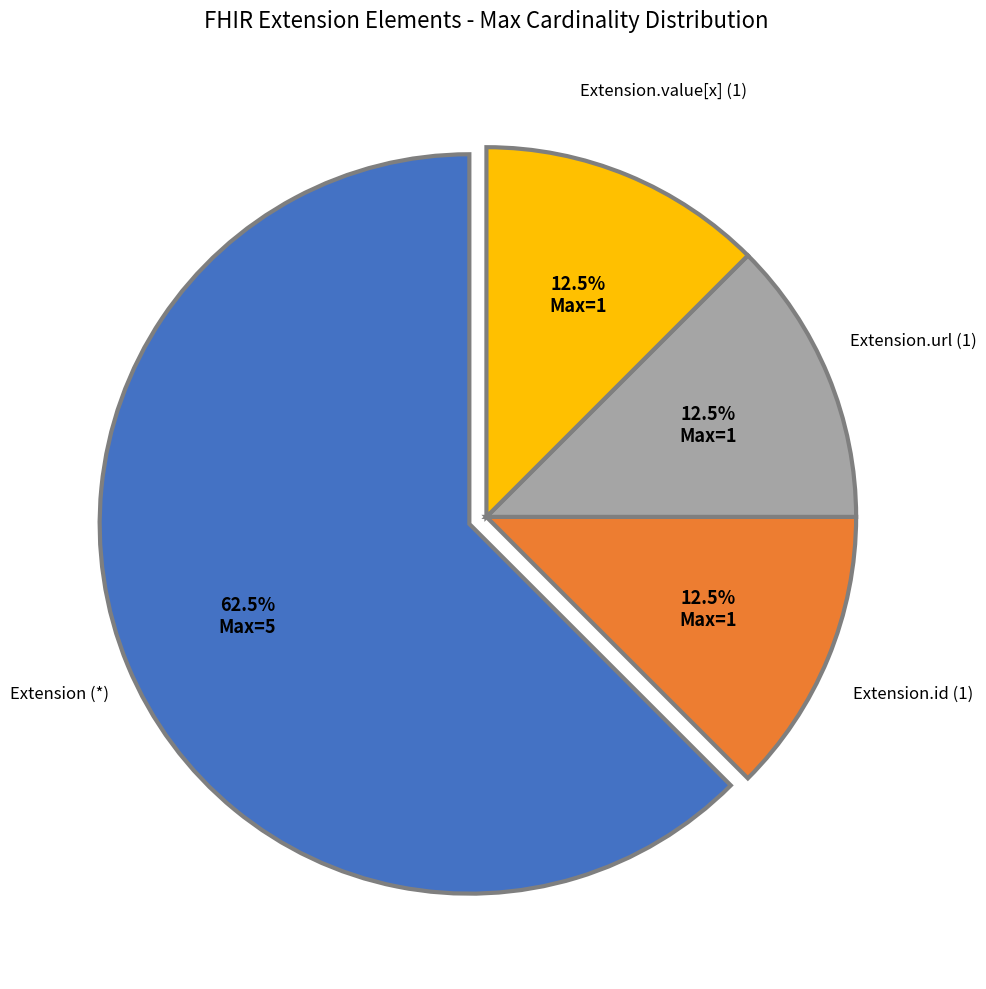

Which category accounts for the majority?

Extension (*)